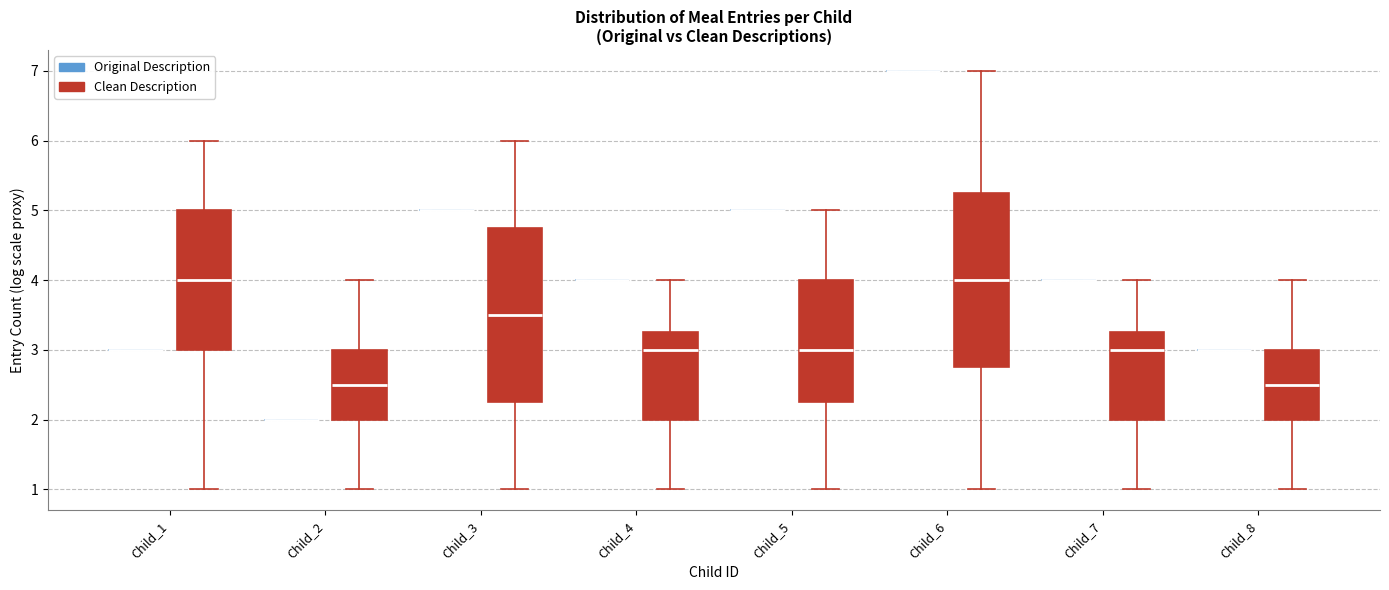

Reading left to right, transcribe this box plot: for each box, give where its median line is, the range the box spans, and where its two whiskers end, as read against the y-axis. The values are not printed on the chart, so give them approximately, as read against the axis.

Child_1 (Original Description): box collapsed to a line at 3.0, whiskers 3.0 to 3.0
Child_1 (Clean Description): median 4.0, box 3.0 to 5.0, whiskers 1.0 to 6.0
Child_2 (Original Description): box collapsed to a line at 2.0, whiskers 2.0 to 2.0
Child_2 (Clean Description): median 2.5, box 2.0 to 3.0, whiskers 1.0 to 4.0
Child_3 (Original Description): box collapsed to a line at 5.0, whiskers 5.0 to 5.0
Child_3 (Clean Description): median 3.5, box 2.3 to 4.8, whiskers 1.0 to 6.0
Child_4 (Original Description): box collapsed to a line at 4.0, whiskers 4.0 to 4.0
Child_4 (Clean Description): median 3.0, box 2.0 to 3.3, whiskers 1.0 to 4.0
Child_5 (Original Description): box collapsed to a line at 5.0, whiskers 5.0 to 5.0
Child_5 (Clean Description): median 3.0, box 2.3 to 4.0, whiskers 1.0 to 5.0
Child_6 (Original Description): box collapsed to a line at 7.0, whiskers 7.0 to 7.0
Child_6 (Clean Description): median 4.0, box 2.8 to 5.3, whiskers 1.0 to 7.0
Child_7 (Original Description): box collapsed to a line at 4.0, whiskers 4.0 to 4.0
Child_7 (Clean Description): median 3.0, box 2.0 to 3.3, whiskers 1.0 to 4.0
Child_8 (Original Description): box collapsed to a line at 3.0, whiskers 3.0 to 3.0
Child_8 (Clean Description): median 2.5, box 2.0 to 3.0, whiskers 1.0 to 4.0